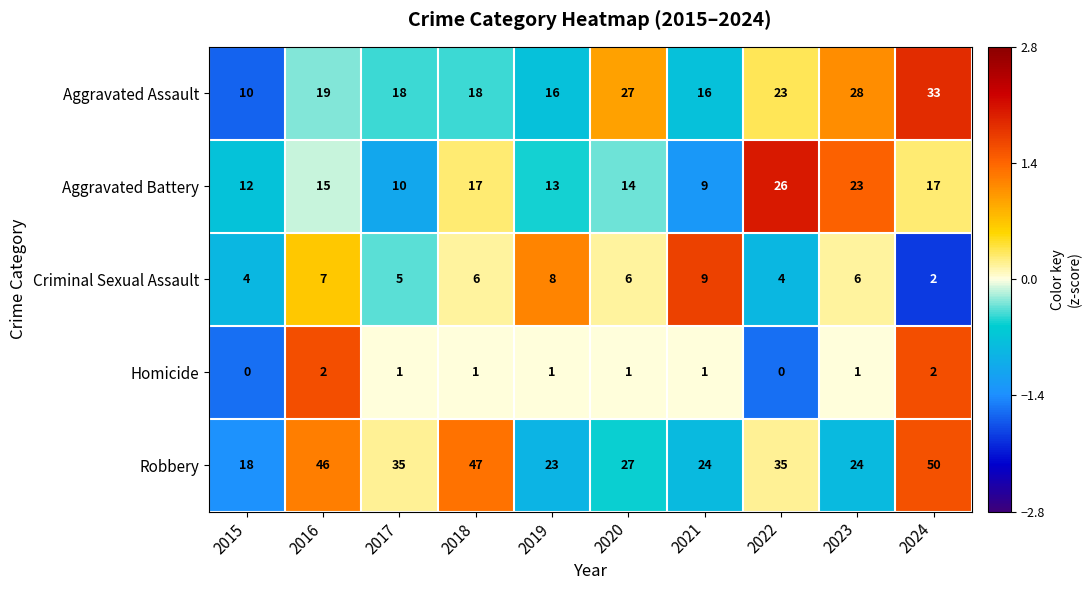

Count the Criminal Sexual Assault values in the range 4 to 7.

7